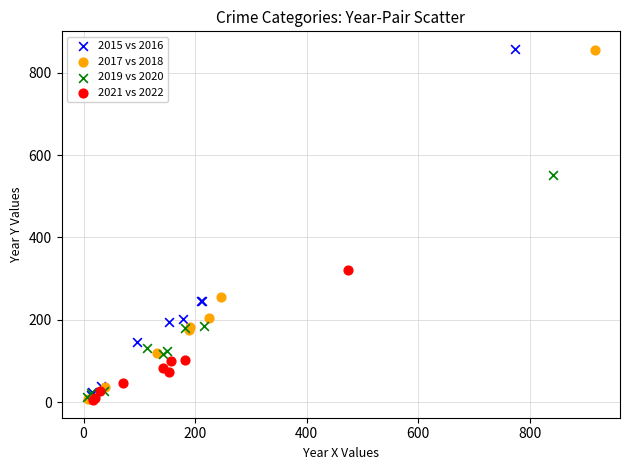

Which series has the largest Y range (max minus min)?

2017 vs 2018